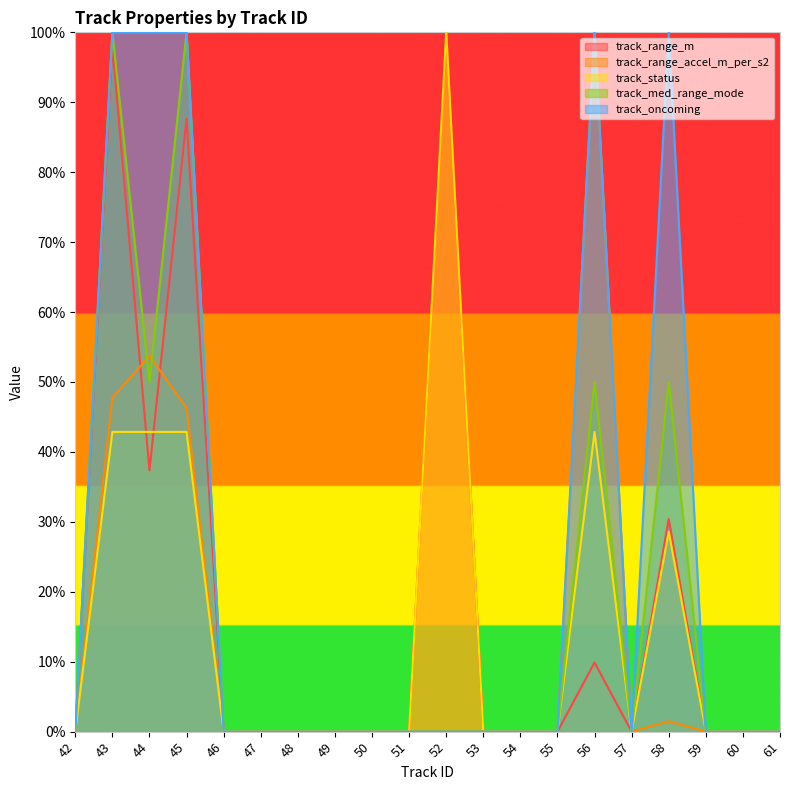

True or false: track_range_accel_m_per_s2 and track_status intersect in this chart.

False